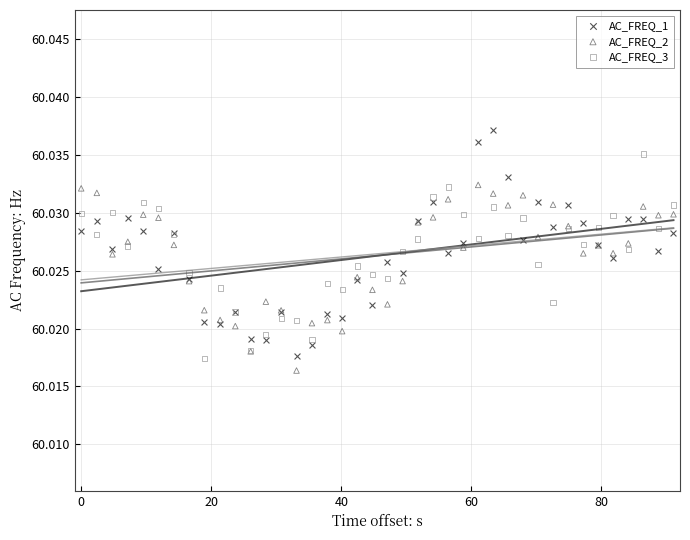

Which series reaches the minimum Y coordinate?

AC_FREQ_2